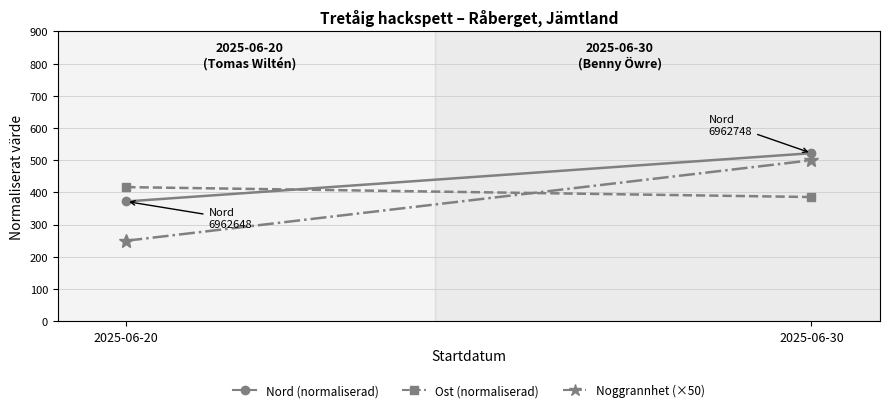

What is the average value of the Ost (normaliserad) series?

401.1